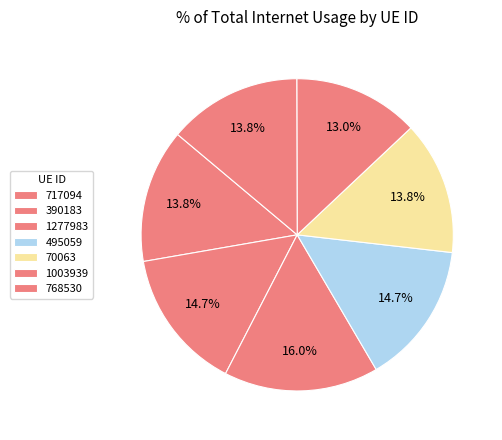

Which category has the smallest portion of the pie?

1003939